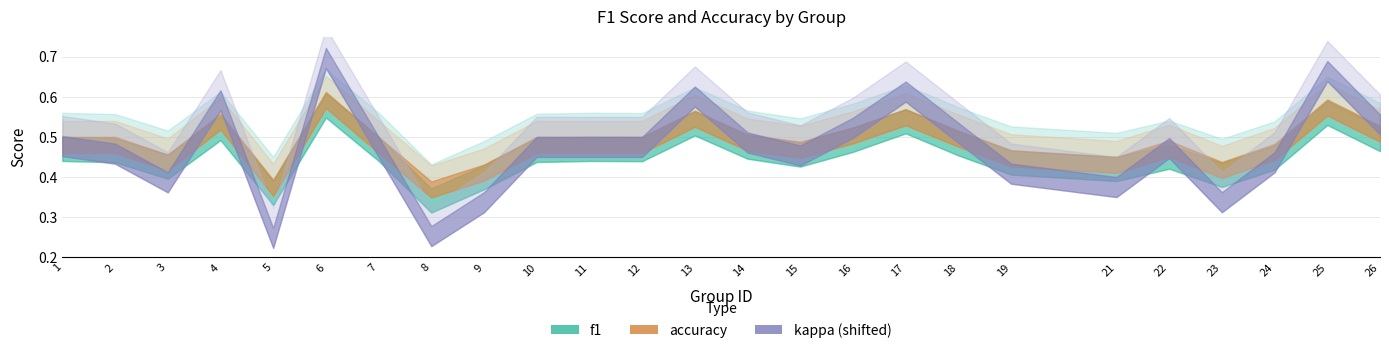

Which series has the widest spread of values?

kappa